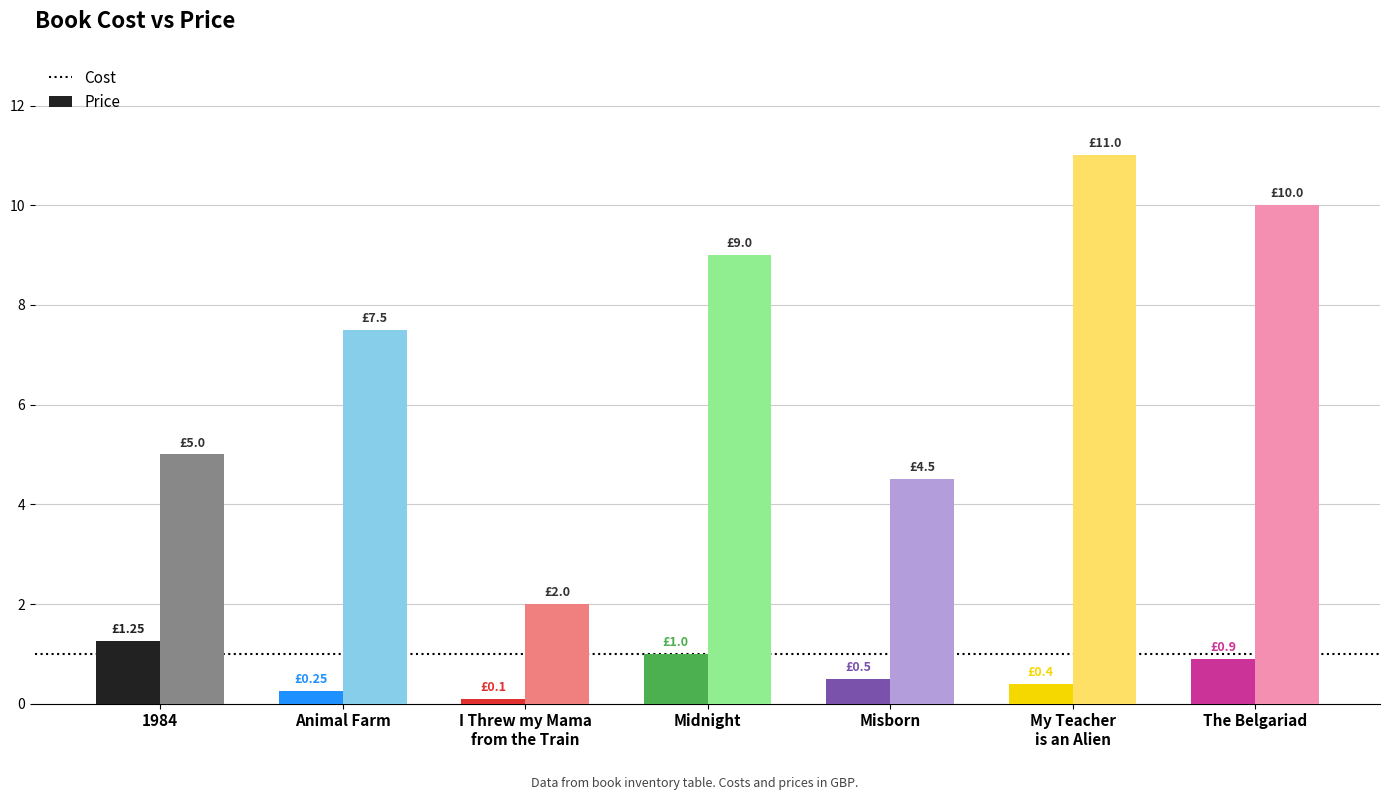

How many bars are there in each group?

2